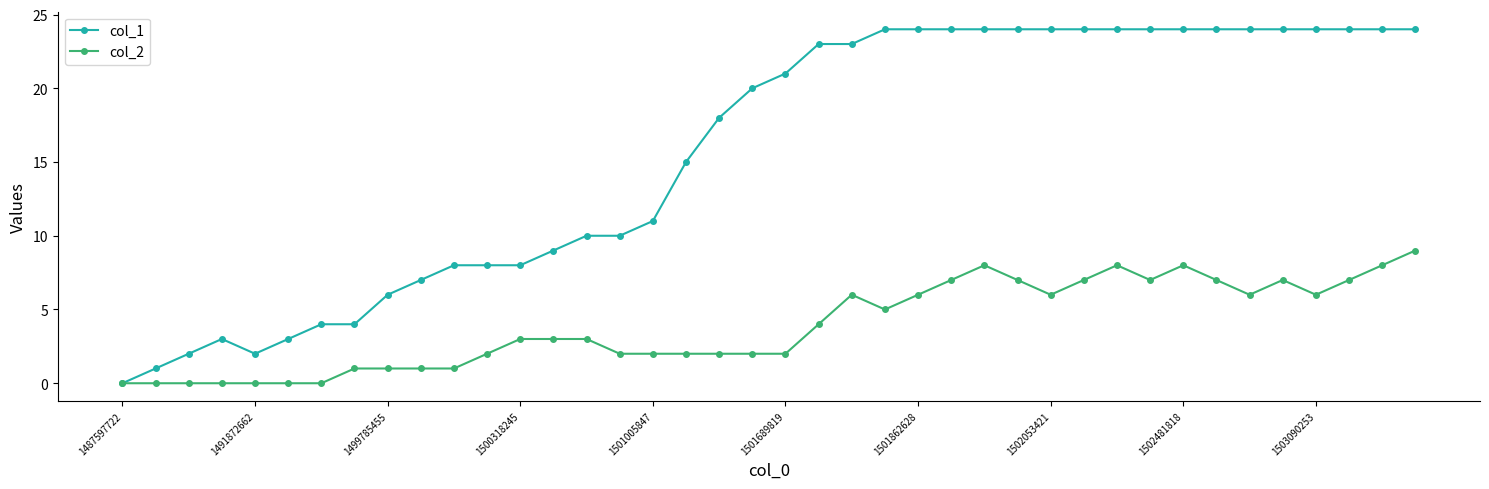

True or false: col_2 has more than 0 points higher than both neighbors.

True